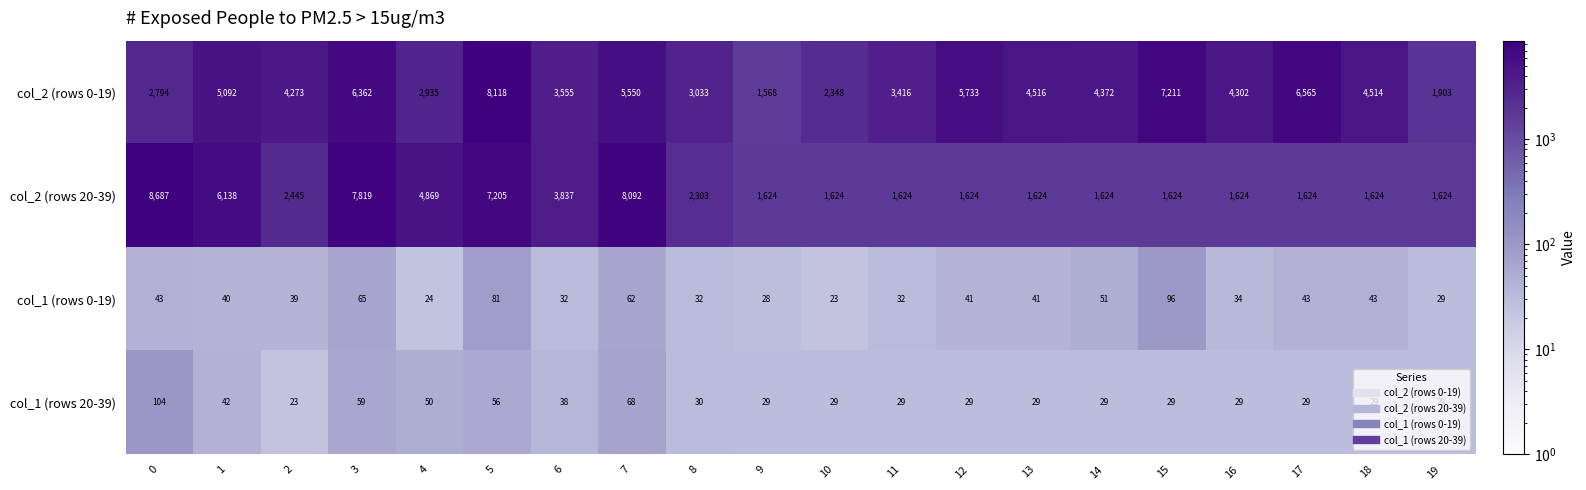

What is the spread (max minus min) of values at 5?

8062